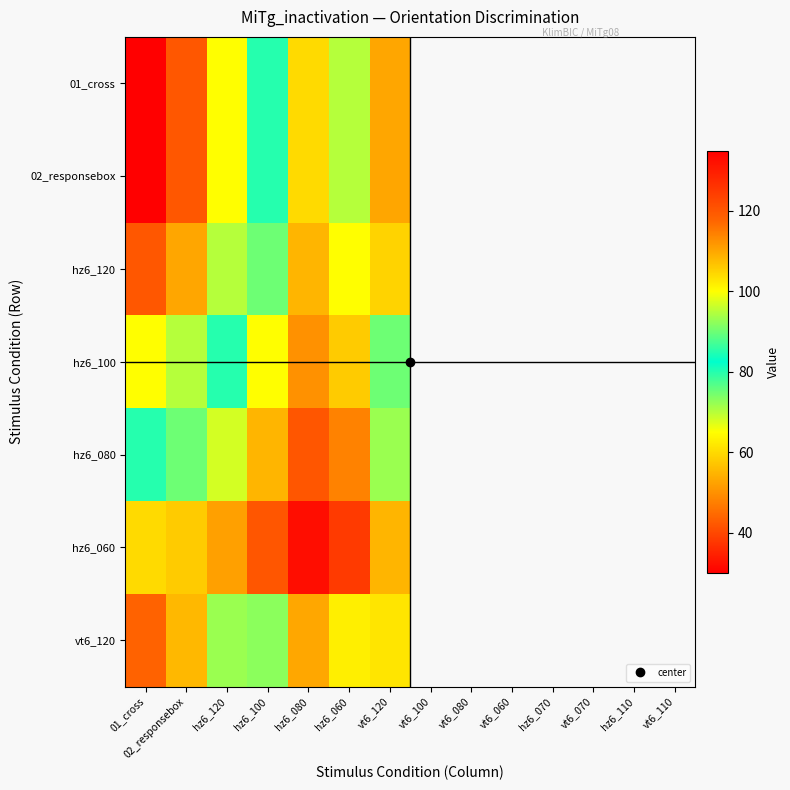

Is it true that hz6_080 equals 68.0 at hz6_120?

True